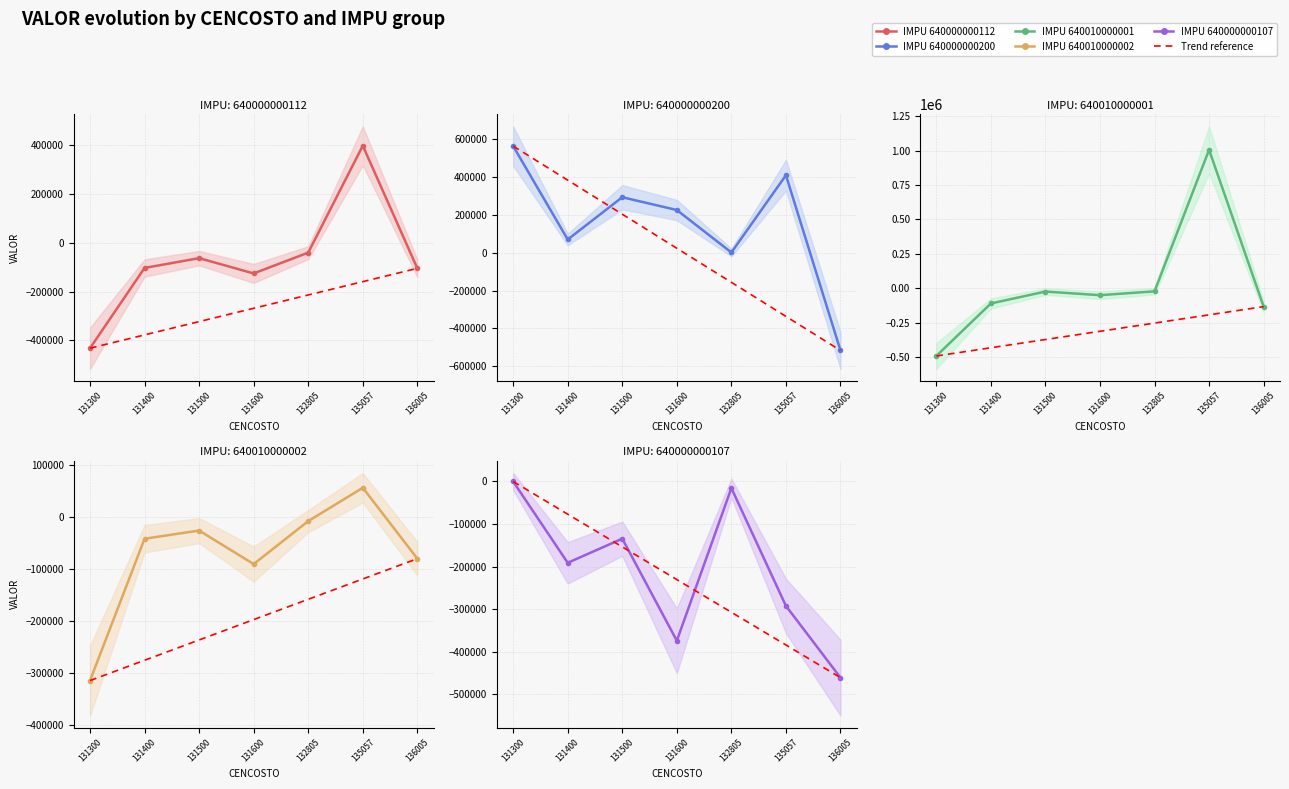

Does the chart have visible grid lines?

Yes